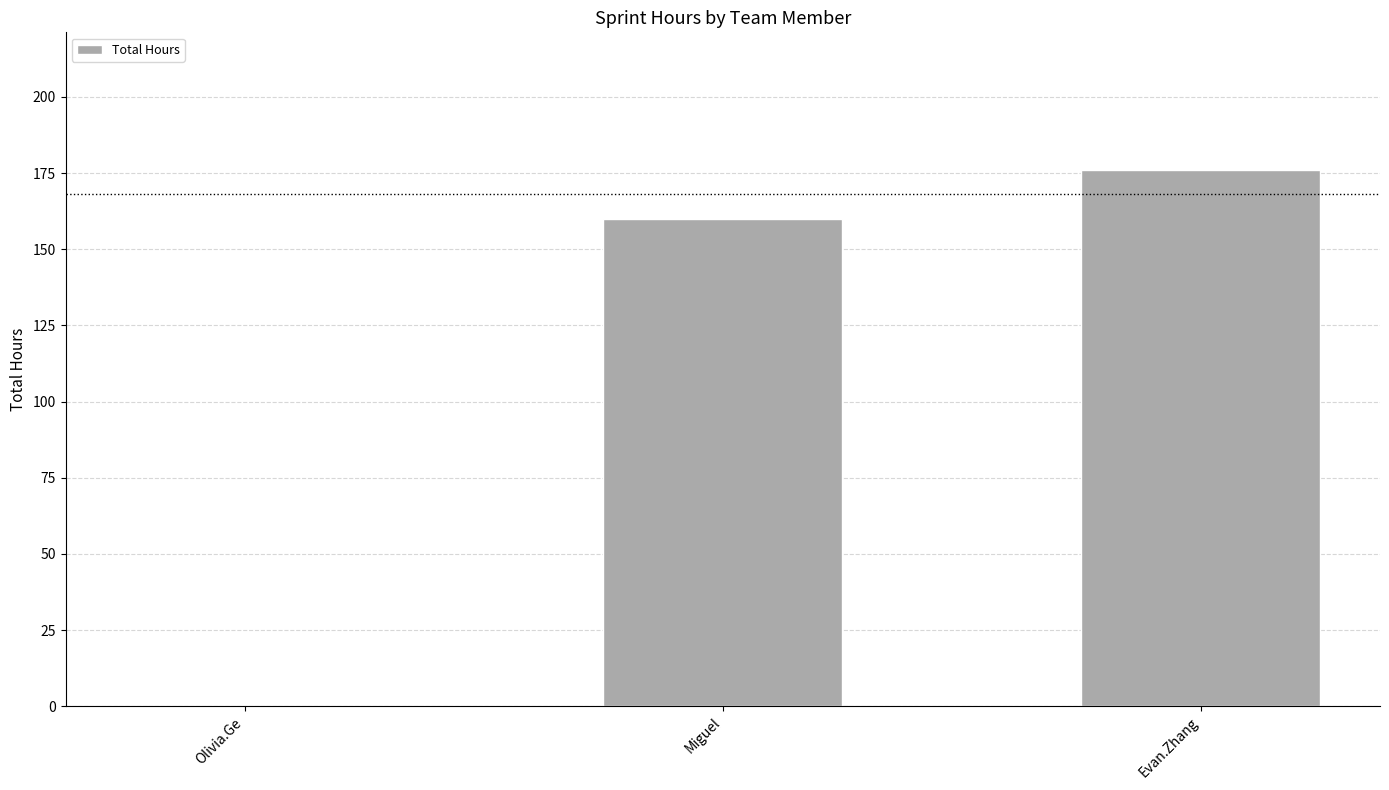

Does the chart contain stacked bars?

No